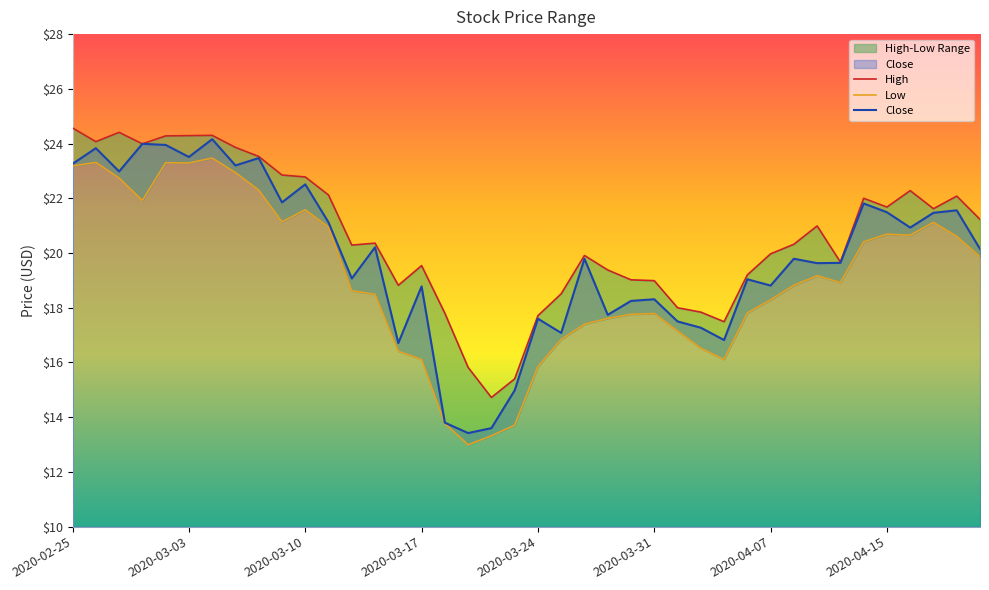

Reading left to right, transcribe all the data shown in this chart.

High: 24.6	24.1	24.4	24.0	24.3	24.3	24.3	23.9	23.5	22.9	22.8	22.1	20.3	20.4	18.8	19.5	17.8	15.8	14.7	15.4	17.7	18.5	19.9	19.4	19.0	19.0	18.0	17.8	17.5	19.2	20.0	20.3	21.0	19.7	22.0	21.7	22.3	21.6	22.1	21.2
Low: 23.2	23.3	22.7	21.9	23.3	23.3	23.5	22.9	22.3	21.1	21.6	21.0	18.6	18.5	16.4	16.1	13.8	13.0	13.3	13.7	15.9	16.8	17.4	17.6	17.8	17.8	17.1	16.5	16.1	17.8	18.3	18.8	19.2	18.9	20.4	20.7	20.6	21.1	20.6	19.9
Close: 23.3	23.8	23.0	24.0	24.0	23.5	24.2	23.2	23.5	21.9	22.5	21.1	19.1	20.2	16.7	18.8	13.8	13.4	13.6	15.0	17.6	17.1	19.8	17.7	18.2	18.3	17.5	17.3	16.8	19.0	18.8	19.8	19.6	19.6	21.8	21.5	20.9	21.5	21.6	20.1